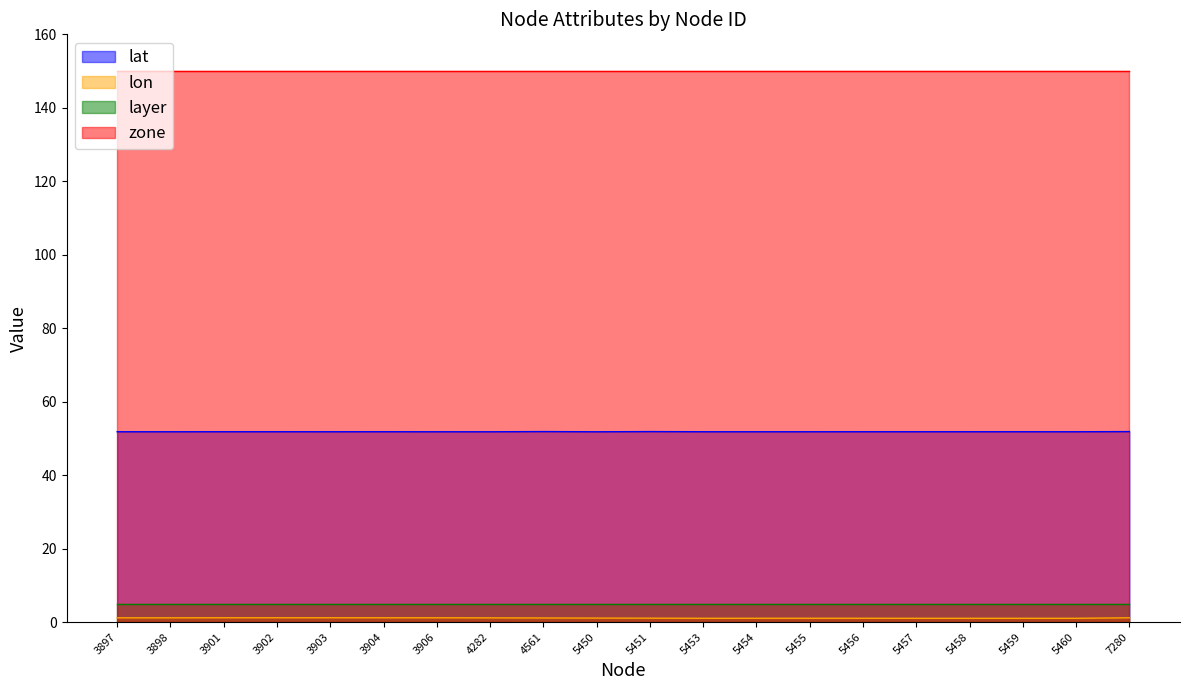

True or false: lat has a value of 51.8 at 5460.

True